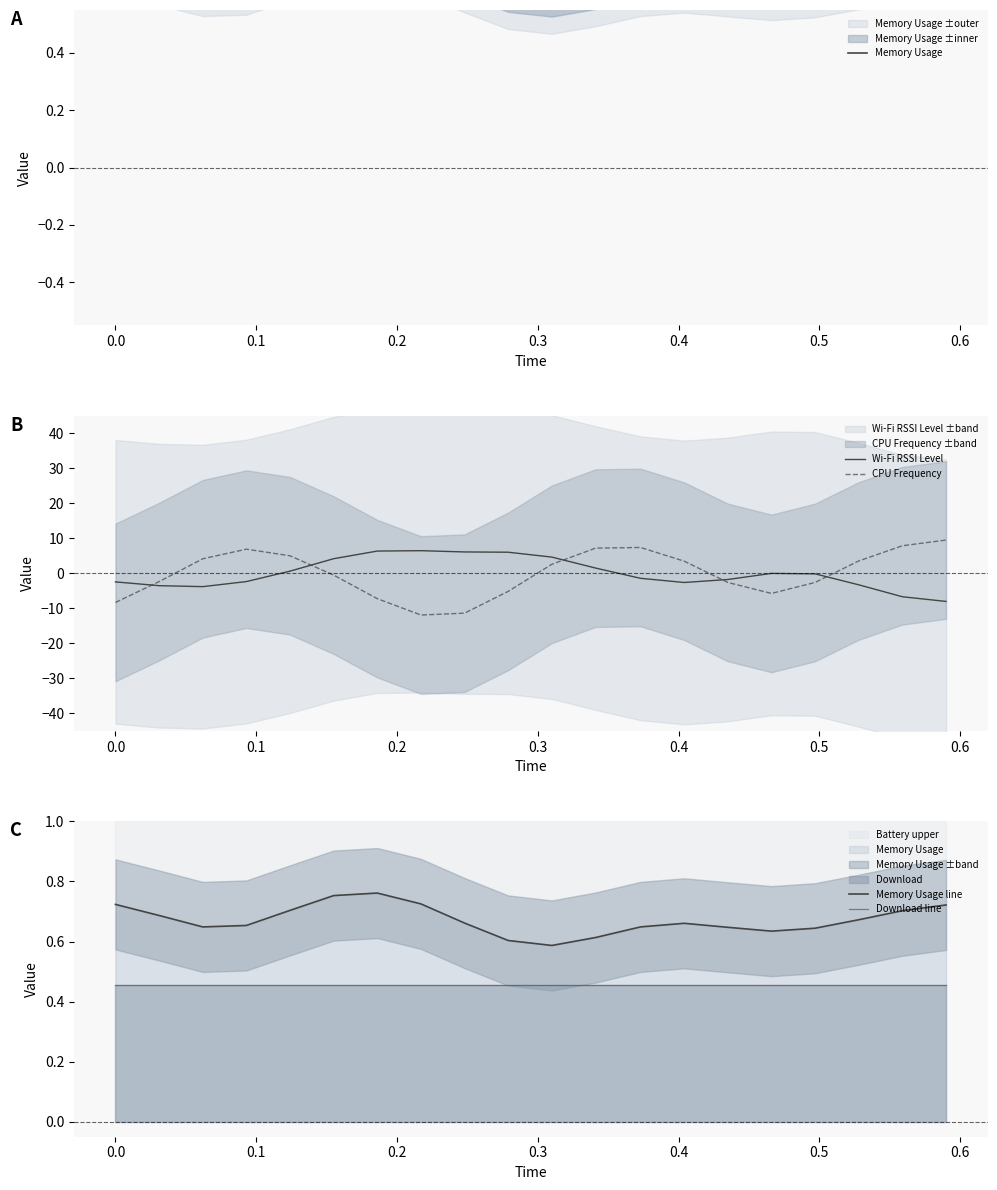

True or false: Wi-Fi RSSI Level and Memory Usage line intersect in this chart.

True